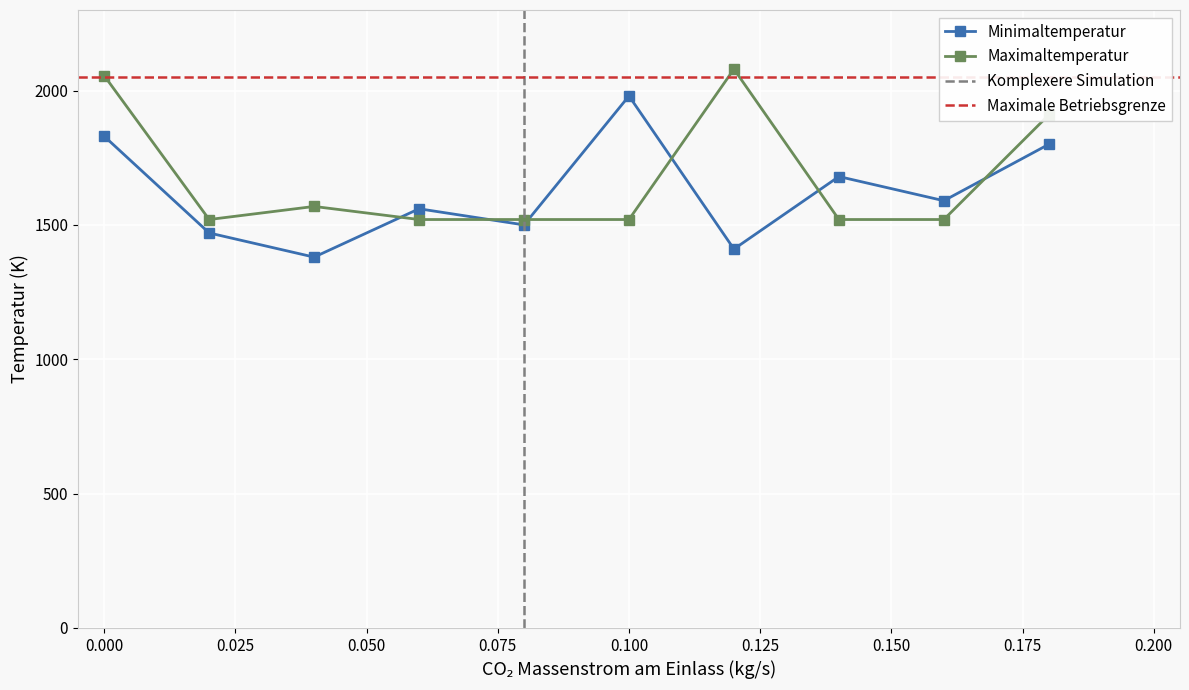

In Minimaltemperatur, how many points are higher than both neighbors (excluding endpoints)?

3